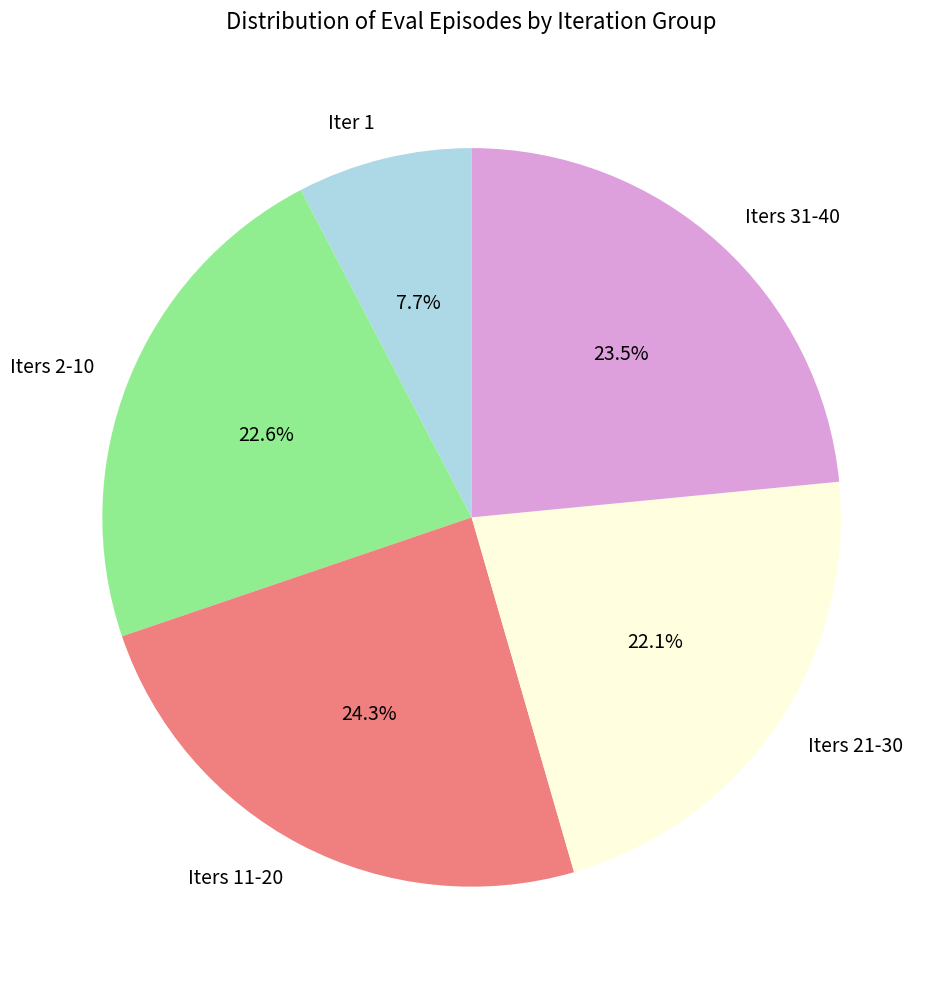

What percentage do Iter 1 and Iters 21-30 together represent?

29.7%